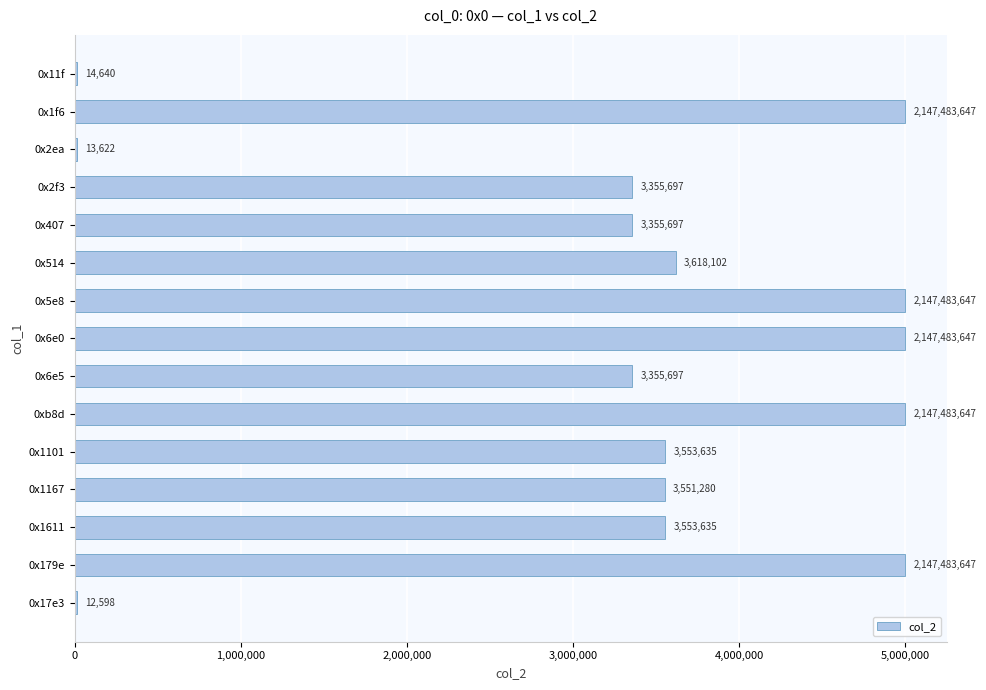

What is the sum of all values?

49384603